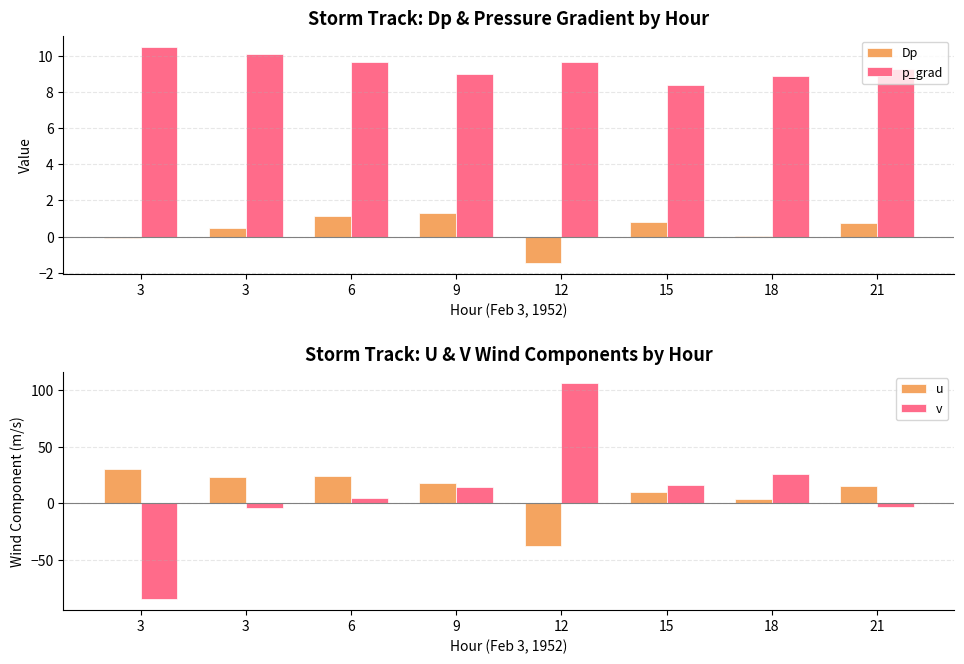

How many values in the p_grad series exceed 9?

5